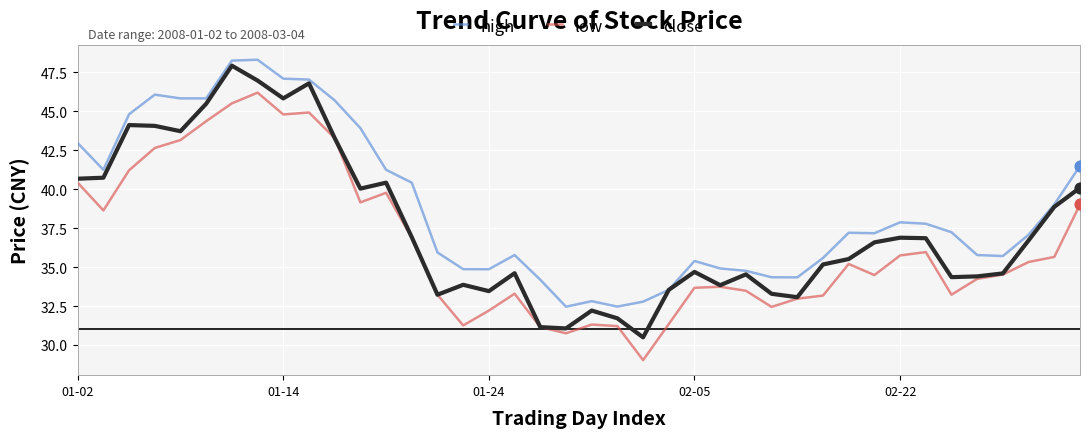

What is the minimum value shown in the chart?

29.0